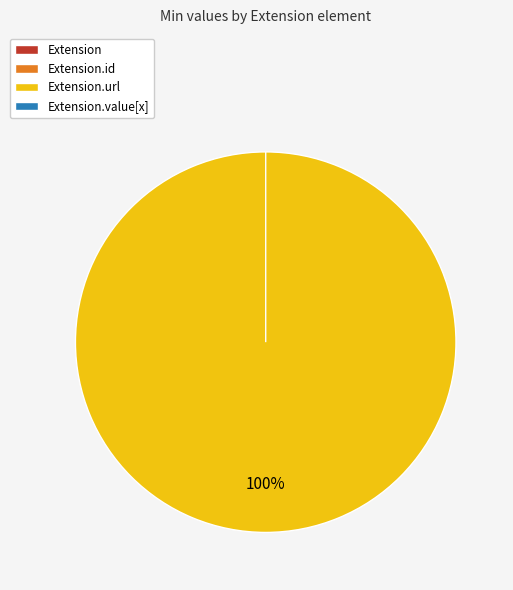

Which category has the biggest portion of the pie?

Extension.url